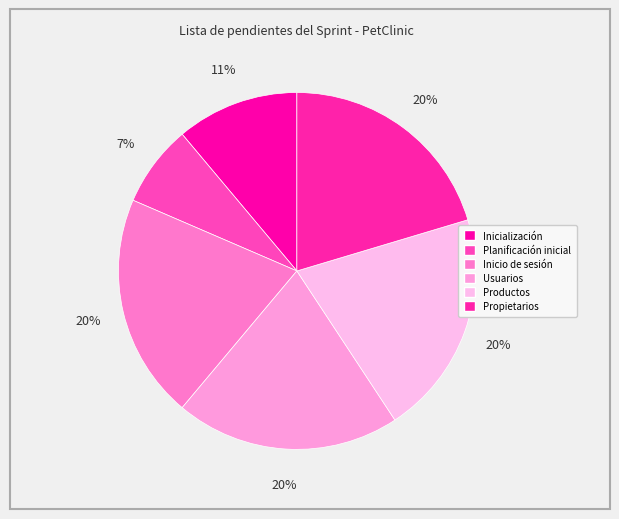

To the nearest percent, what is the average slice percentage?

17%